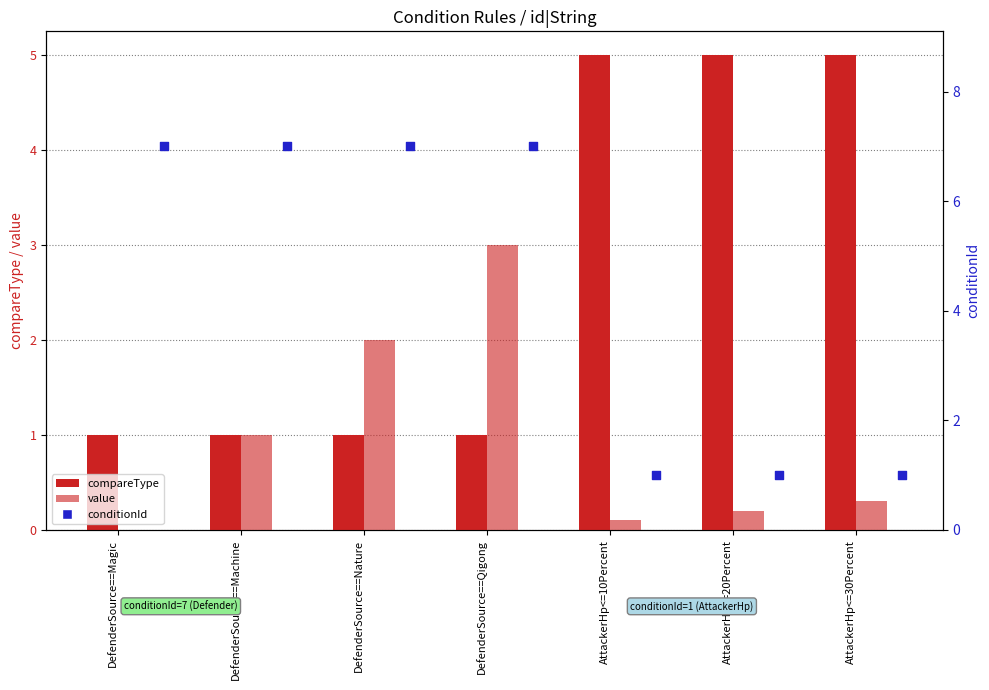

Which series has the widest spread of Y values?

conditionId